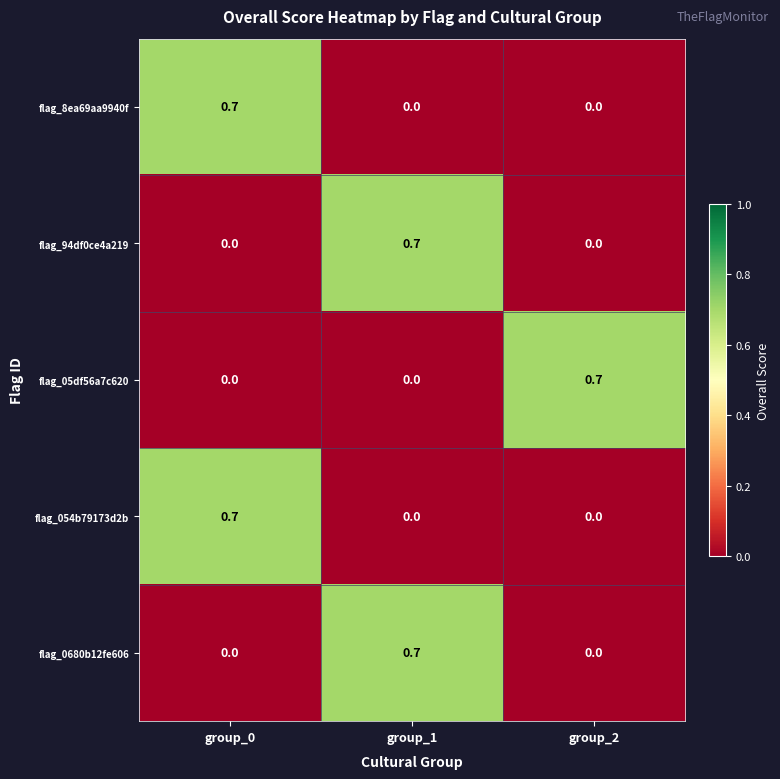

True or false: flag_94df0ce4a219 has a value of 0.0 at group_0.

True